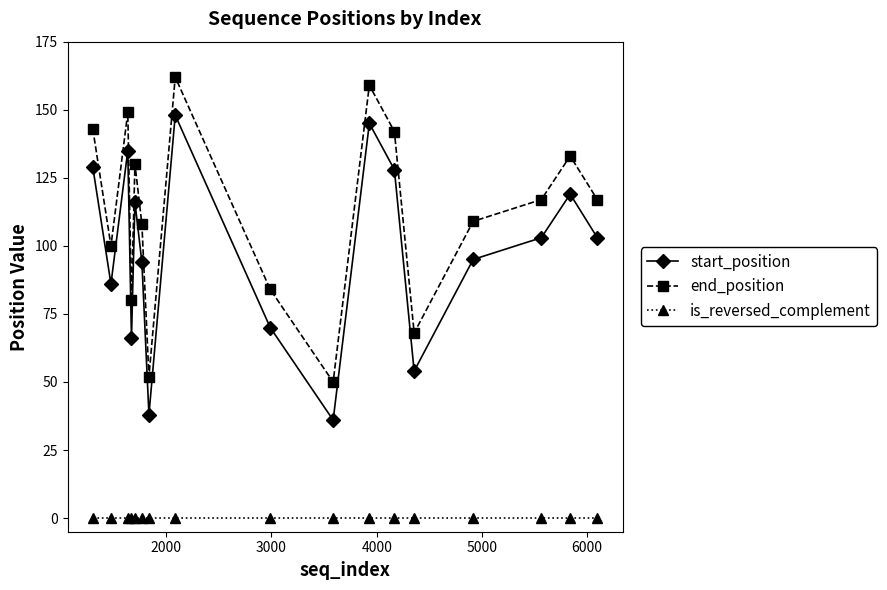

List the series in order of their peak value, highest first.

end_position, start_position, is_reversed_complement